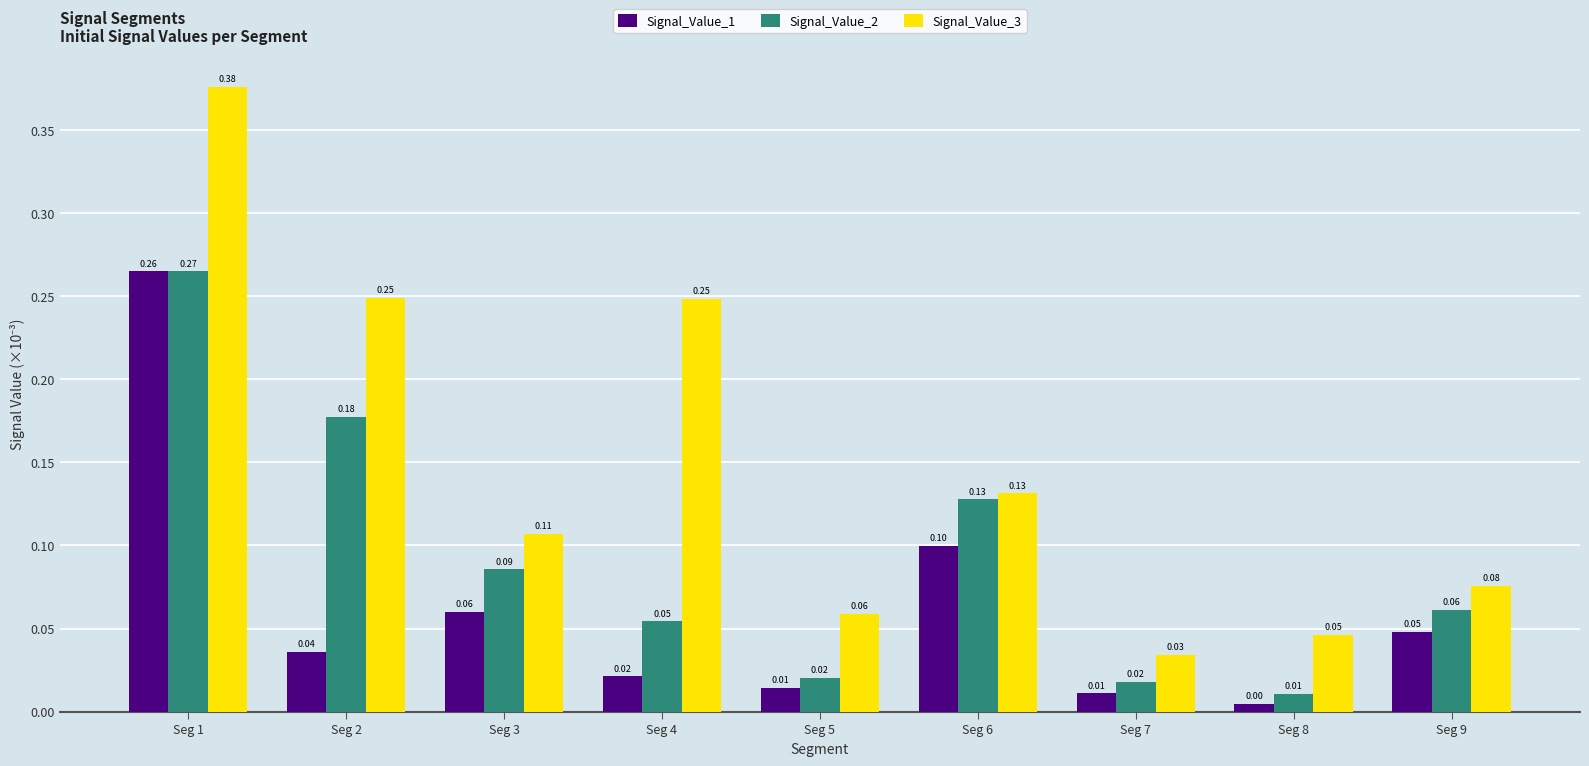

What is the value of the Signal_Value_3 bar at the 6th from the left?

0.1